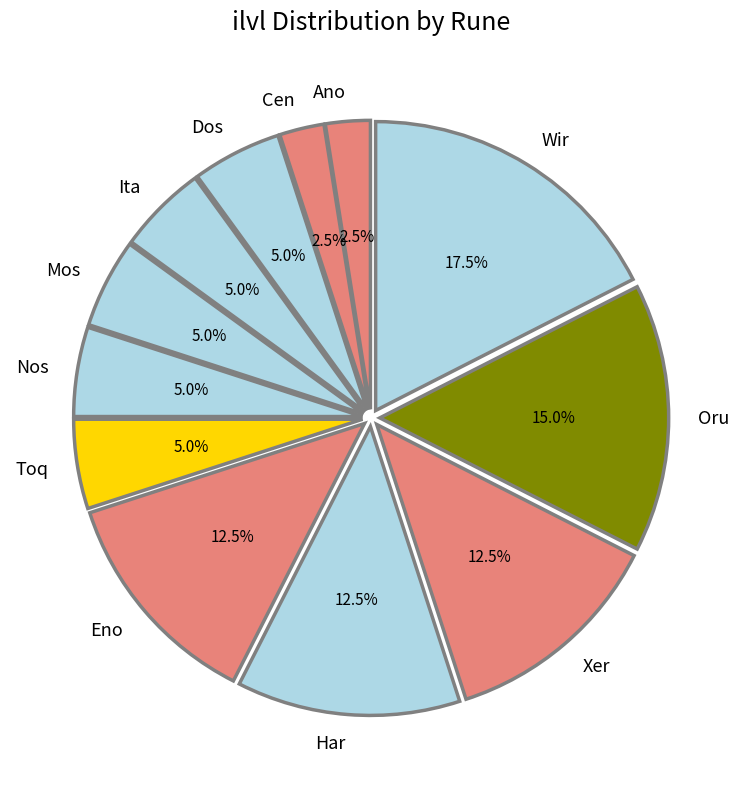

Is it true that Eno is 2% of the pie?

False